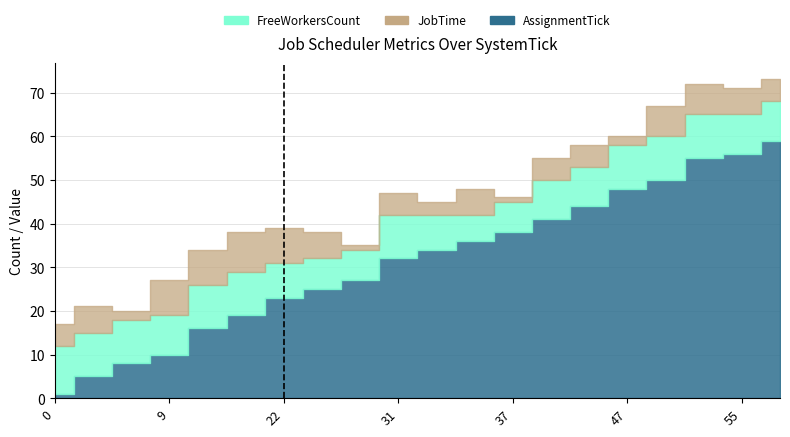

Where is FreeWorkersCount nearest to the value 8?

22